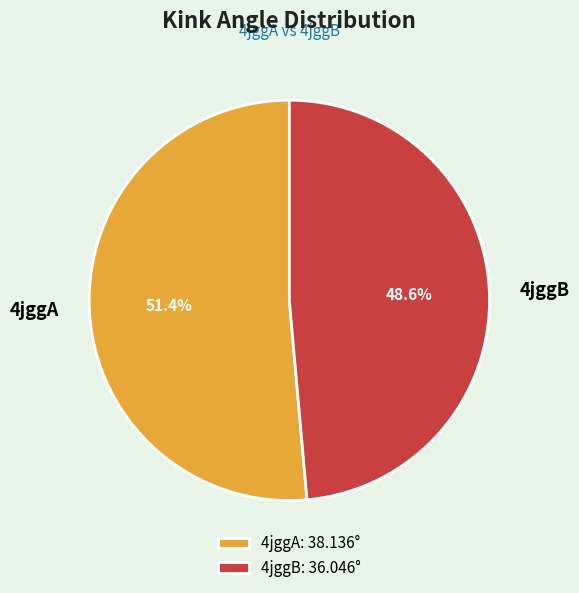

Does any single category account for the majority?

Yes